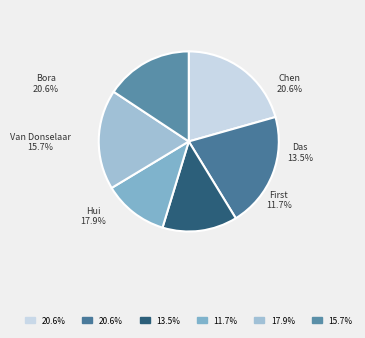

The Bora slice represents 21% of the pie. True or false?

True